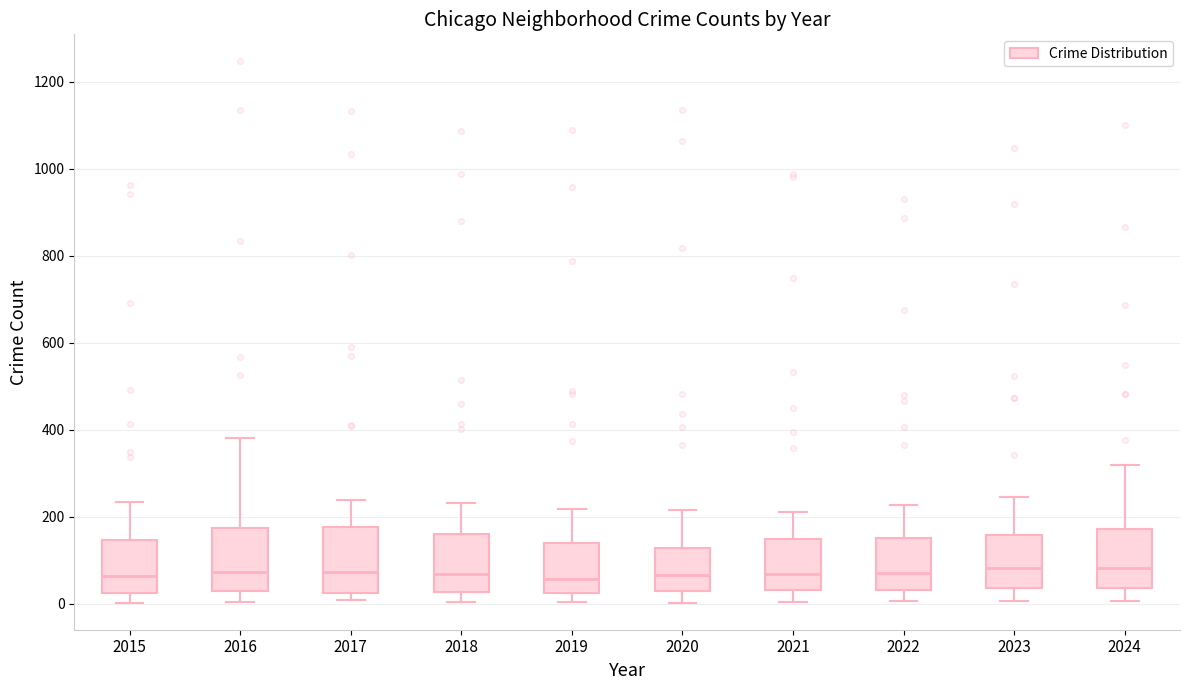

Reading left to right, read every box against the y-axis: the position of its median line, the range the box covers, and the ends of its whiskers. The values are not printed on the chart, so give them approximately, as read against the axis.

2015: median 60, box 20 to 140, whiskers 0 to 240
2016: median 80, box 20 to 180, whiskers 0 to 380
2017: median 80, box 20 to 180, whiskers 0 to 240
2018: median 60, box 20 to 160, whiskers 0 to 240
2019: median 60, box 20 to 140, whiskers 0 to 220
2020: median 60, box 20 to 120, whiskers 0 to 220
2021: median 60, box 40 to 140, whiskers 0 to 220
2022: median 80, box 40 to 160, whiskers 0 to 220
2023: median 80, box 40 to 160, whiskers 0 to 240
2024: median 80, box 40 to 180, whiskers 0 to 320